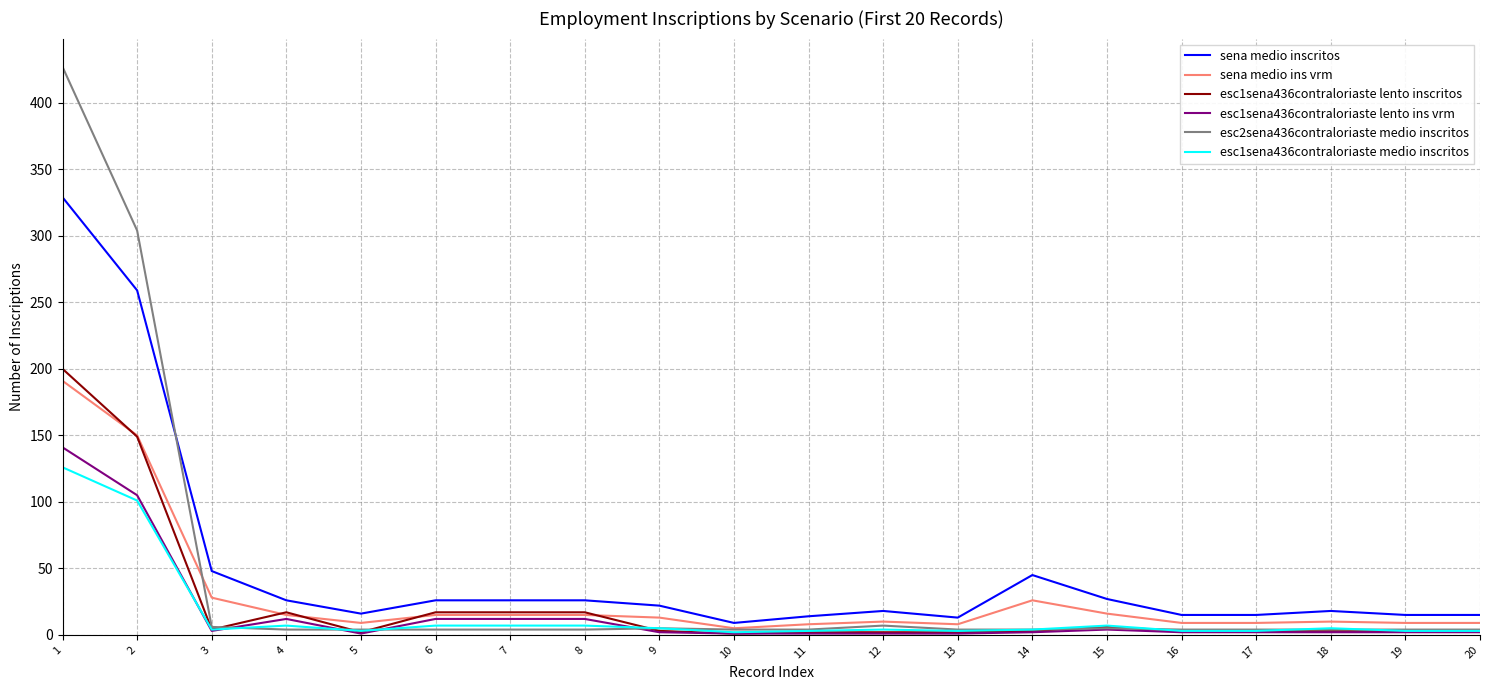

Which series has the widest spread of values?

esc2sena436contraloriaste medio inscritos